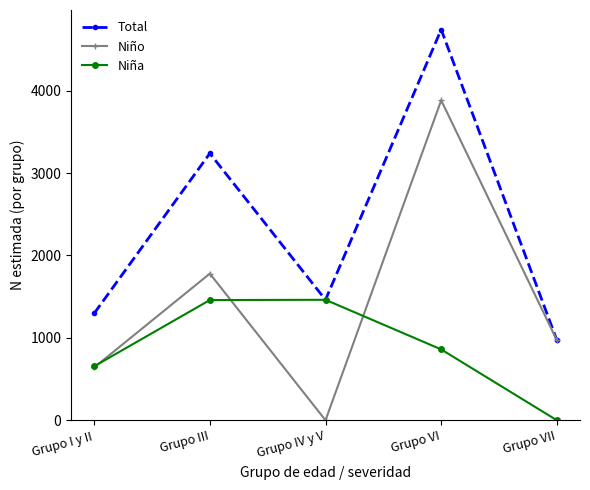

What is the difference between the highest and lowest values at Grupo III?

1780